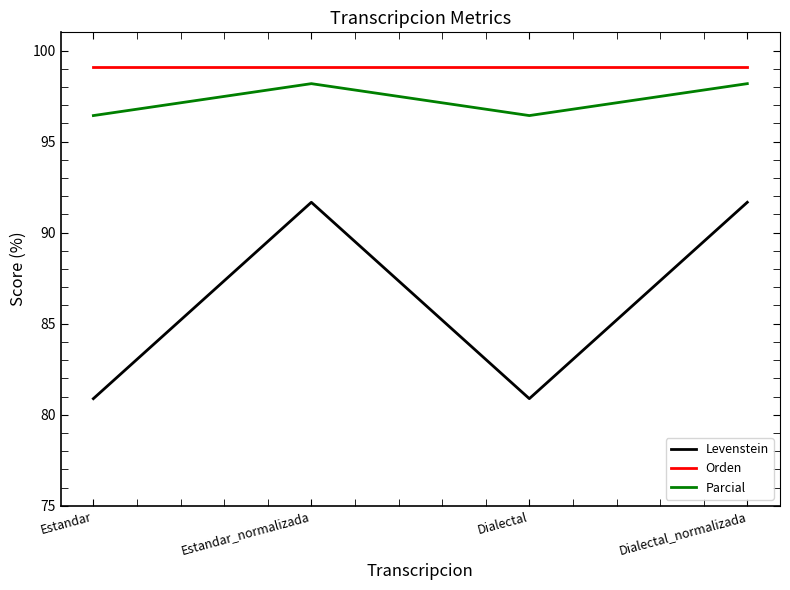

How many lines are shown in the chart?

3